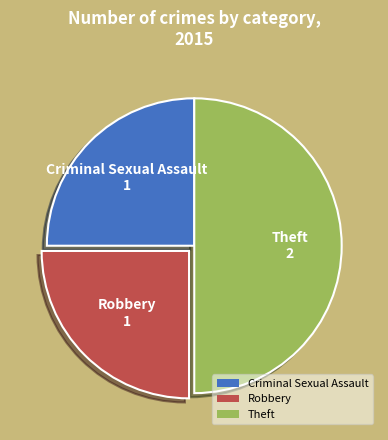

Is it true that Theft is 61% of the pie?

False